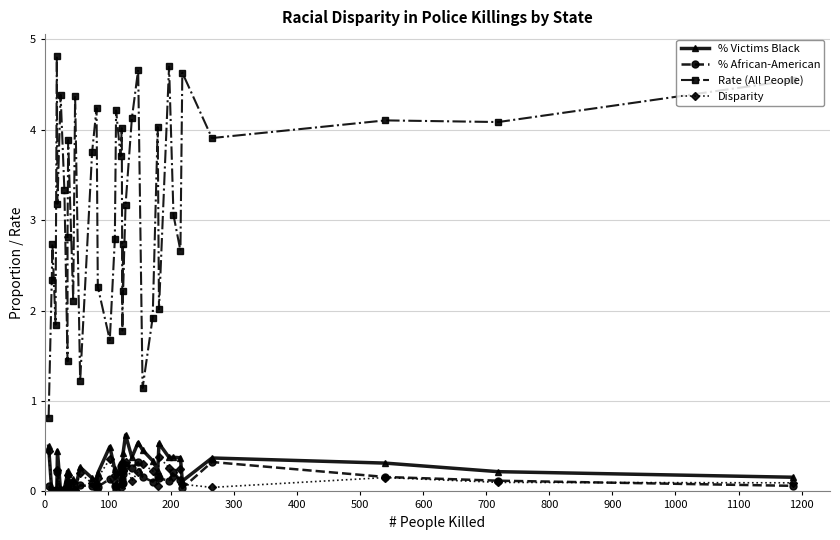

At how many categories does at least one series exceed 3?

22